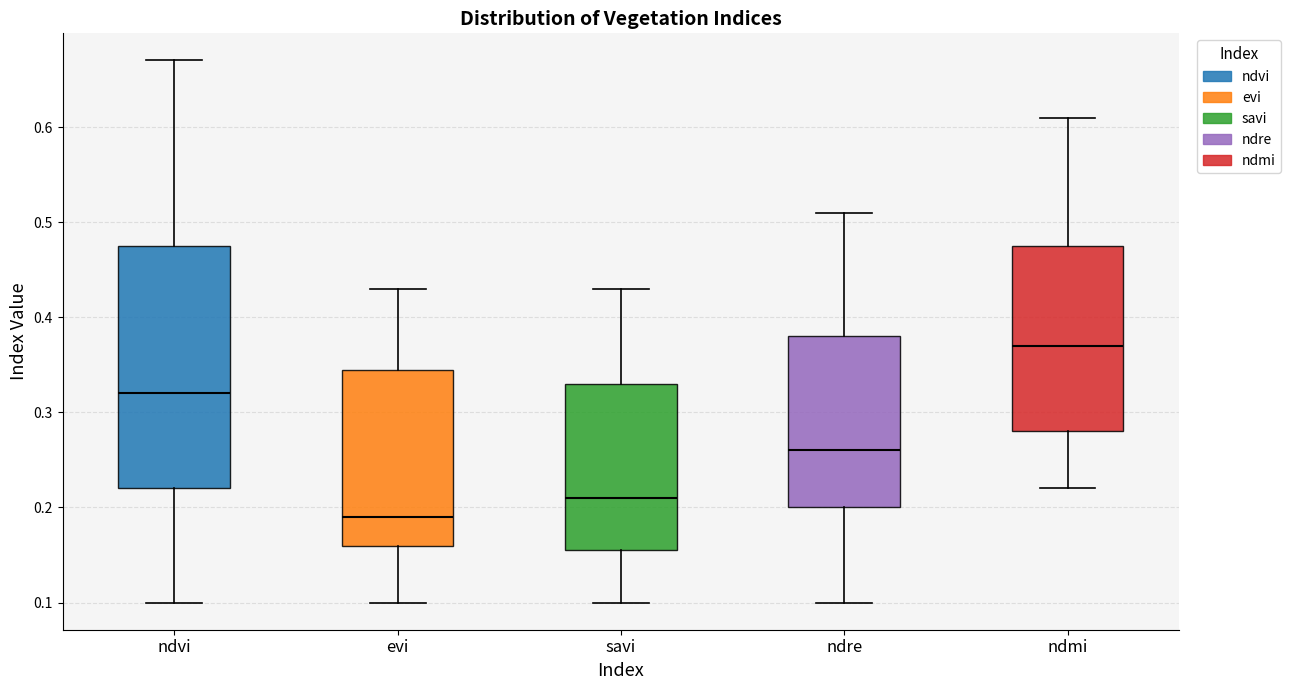

Where does the median line of the box for savi sit on the y-axis? The values are not printed on the chart, so give them approximately, as read against the axis.

0.21